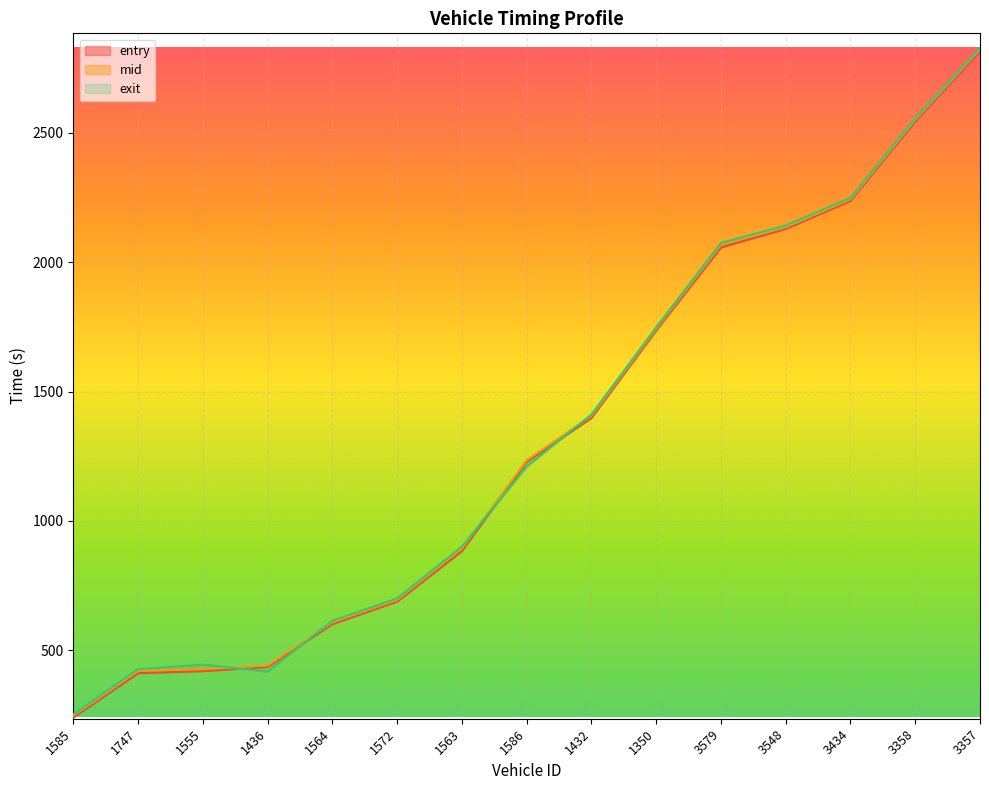

At how many categories does at least one series exceed 1595?

6